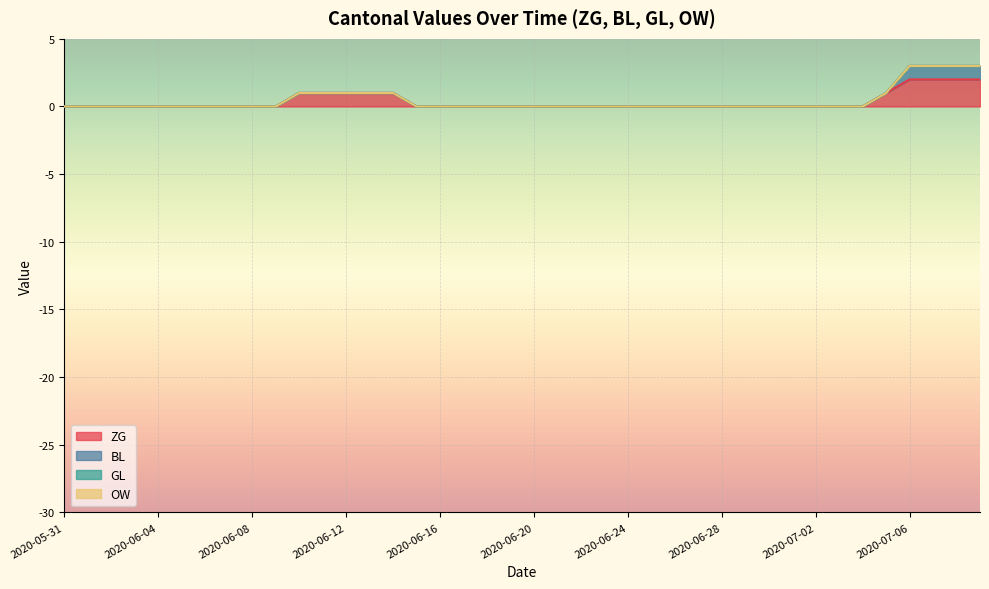

Is it true that OW equals 0 at 2020-06-25?

True